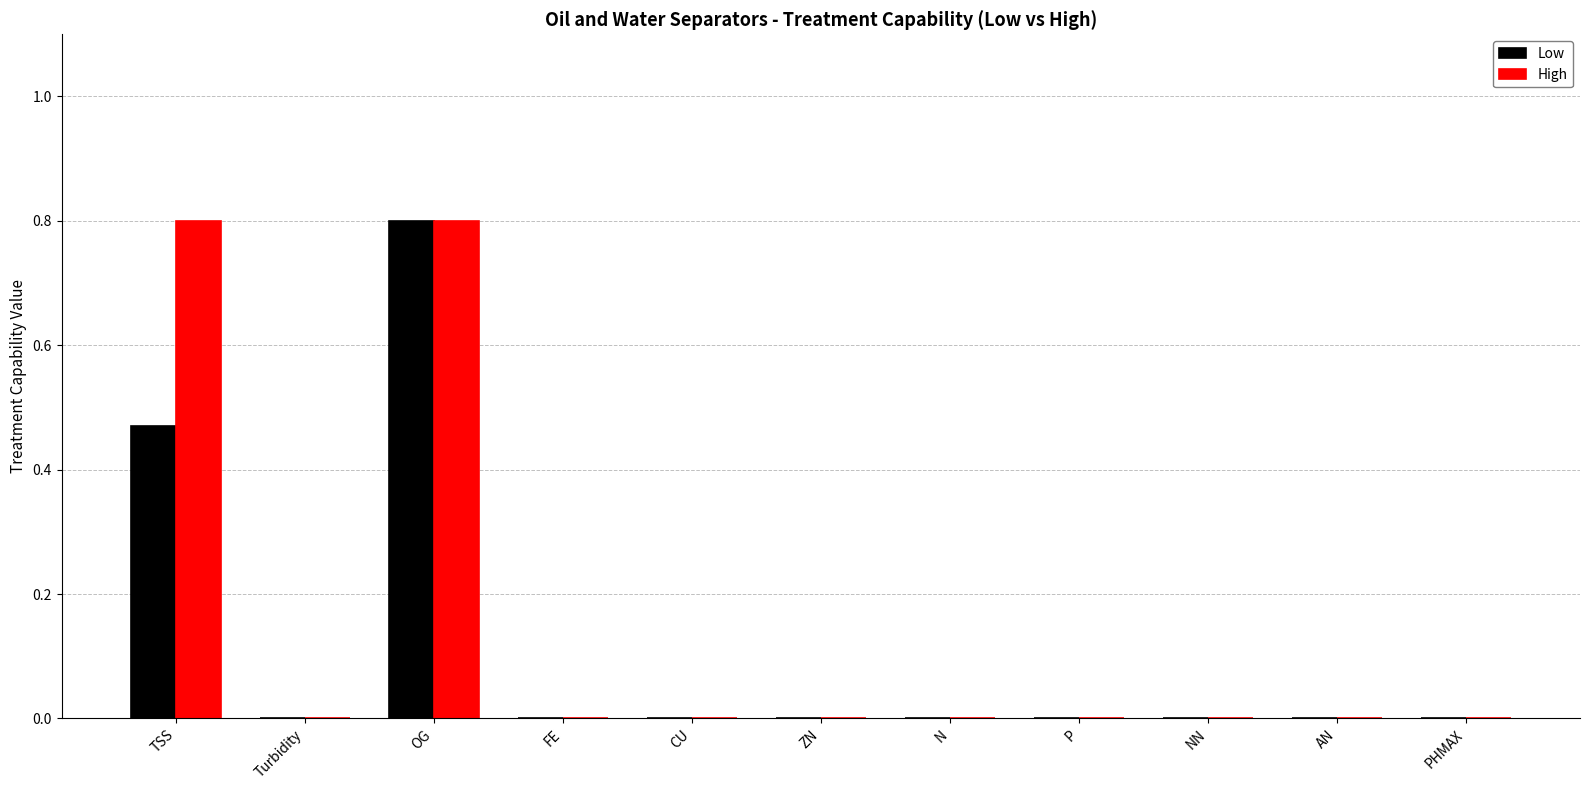

At which category is the sum across all series the highest?

OG